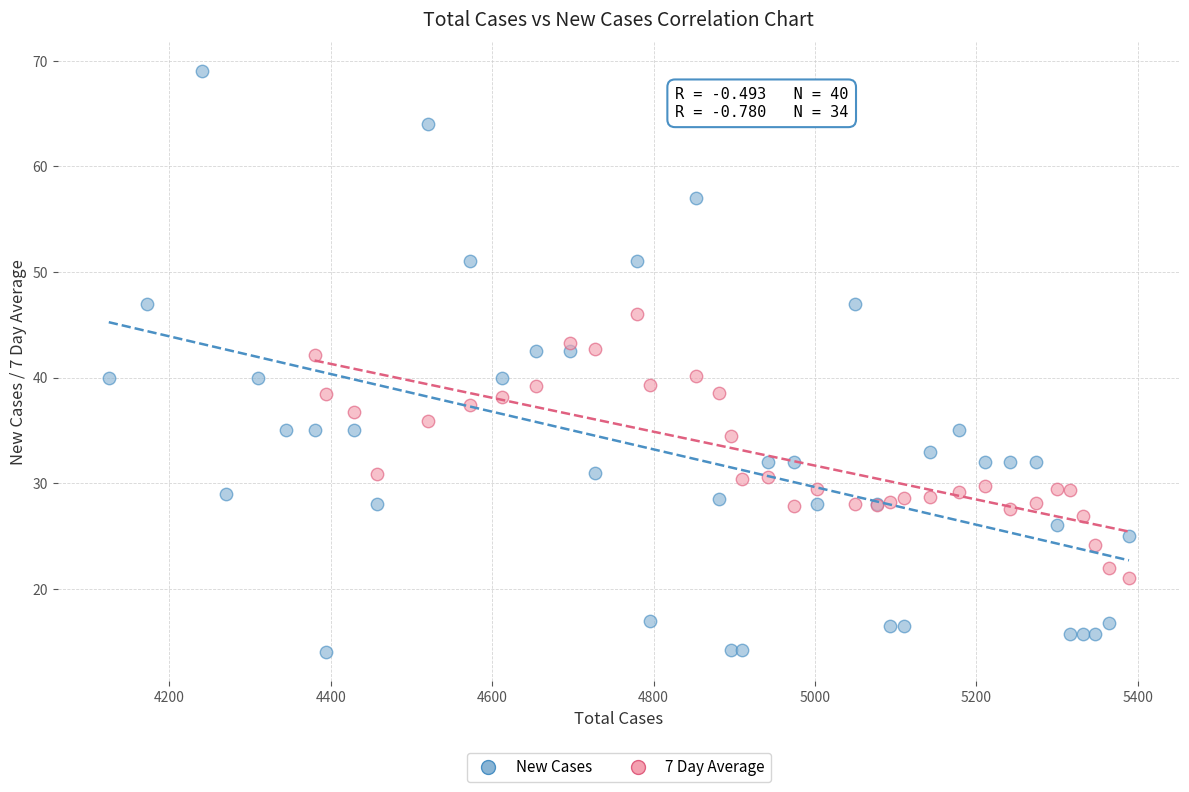

Which series reaches the maximum Y coordinate?

New Cases